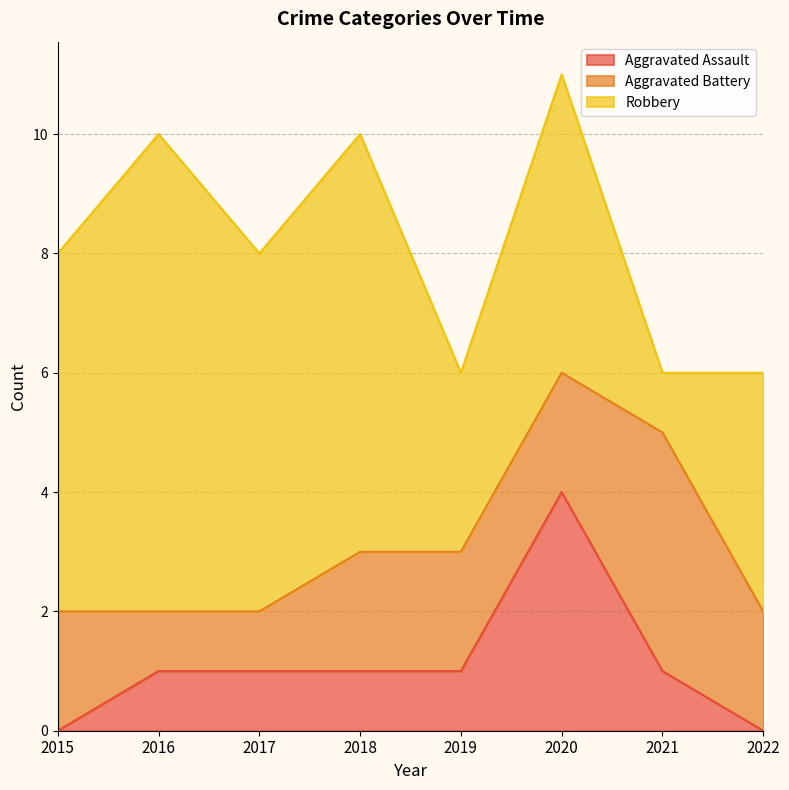

How many data points in Robbery are less than 6?

4